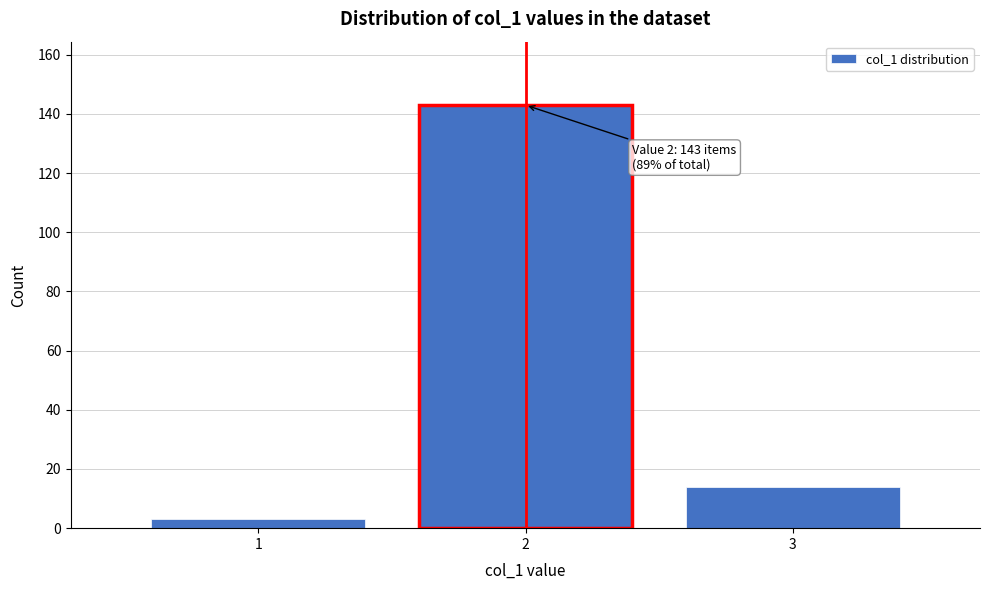

Over which range of the x-axis is the bar tallest?

1.5 to 2.5